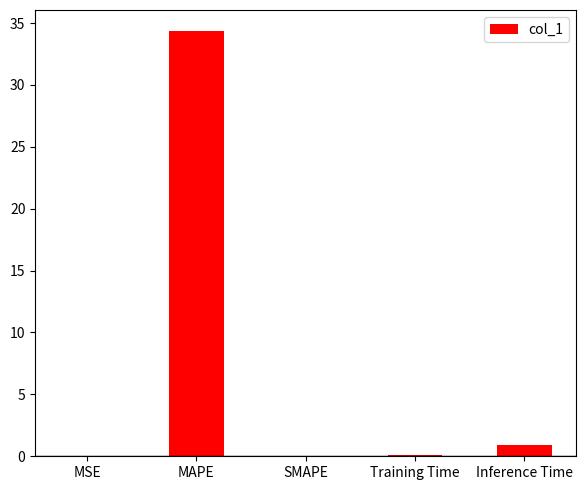

The value at SMAPE is 0.0. True or false?

True